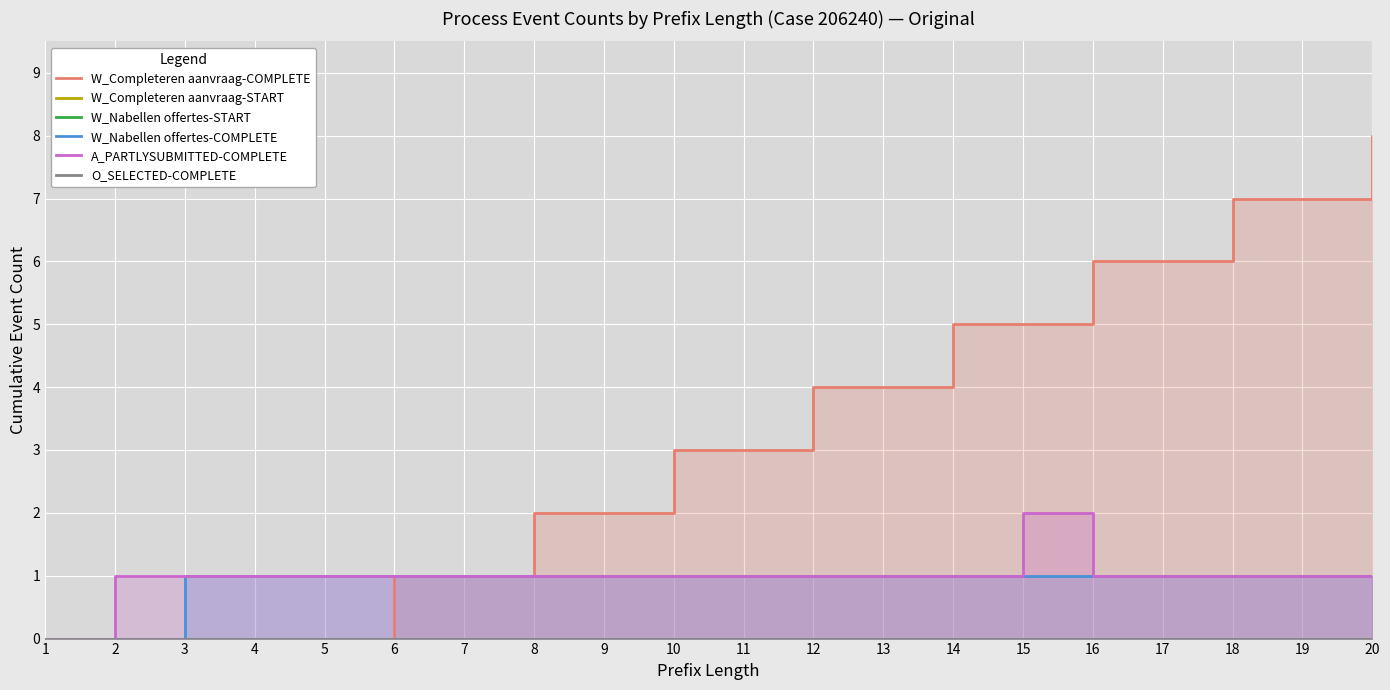

True or false: W_Nabellen offertes-COMPLETE and O_SELECTED-COMPLETE cross at least once.

False